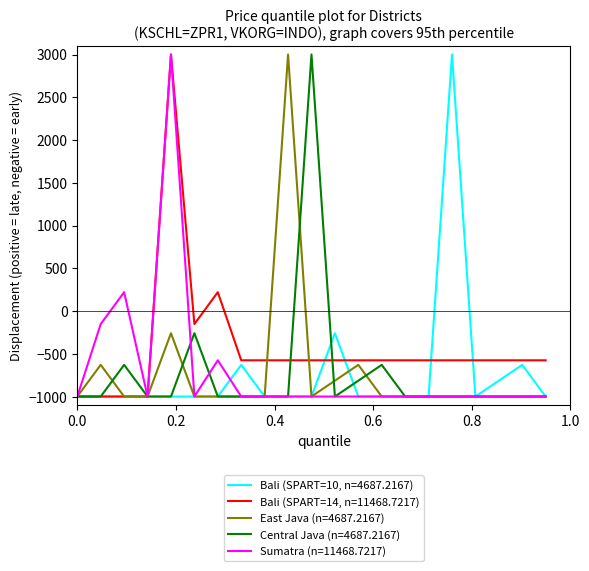

What is the maximum value shown in the chart?

3000.0